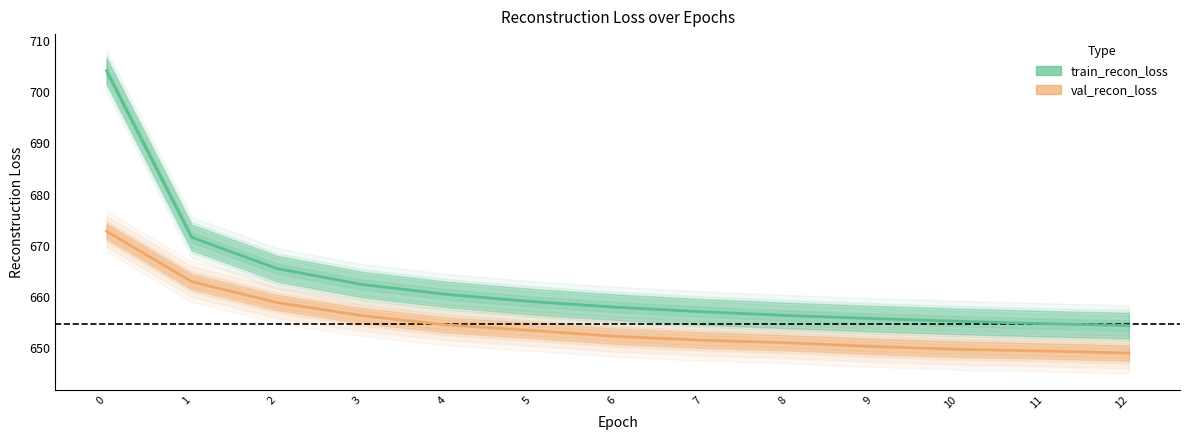

True or false: train_recon_loss and val_recon_loss cross at least once.

False